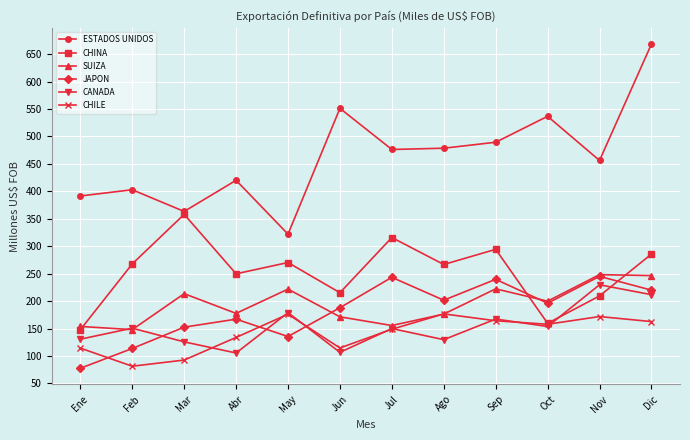

What is the spread (max minus min) of values at May?

186.4